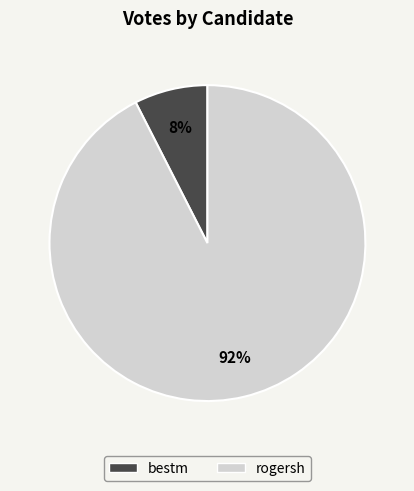

How many segments does this pie chart have?

2